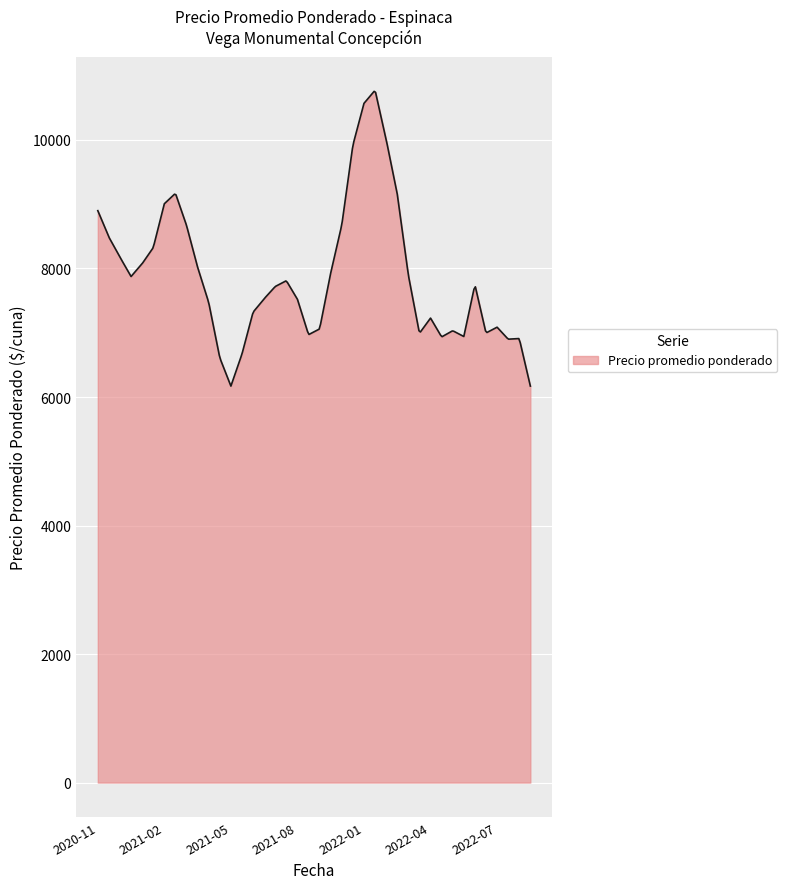

What is the difference between the maximum and minimum values?

4586.8